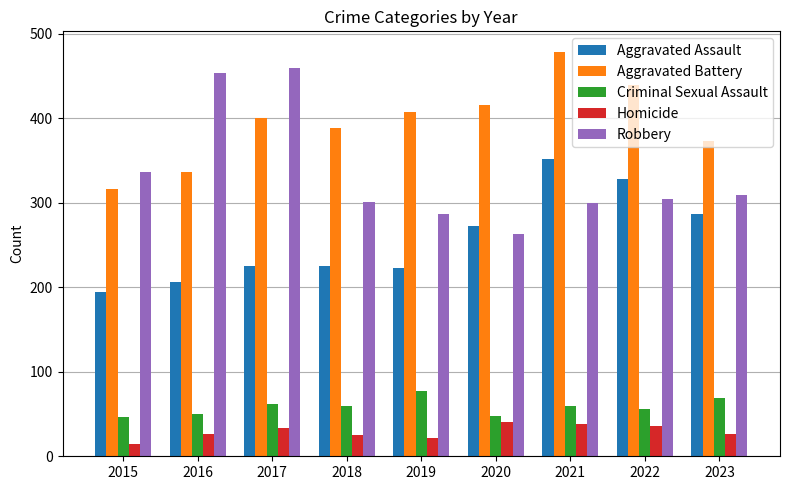

The Criminal Sexual Assault series shows 60 at 2021. True or false?

True